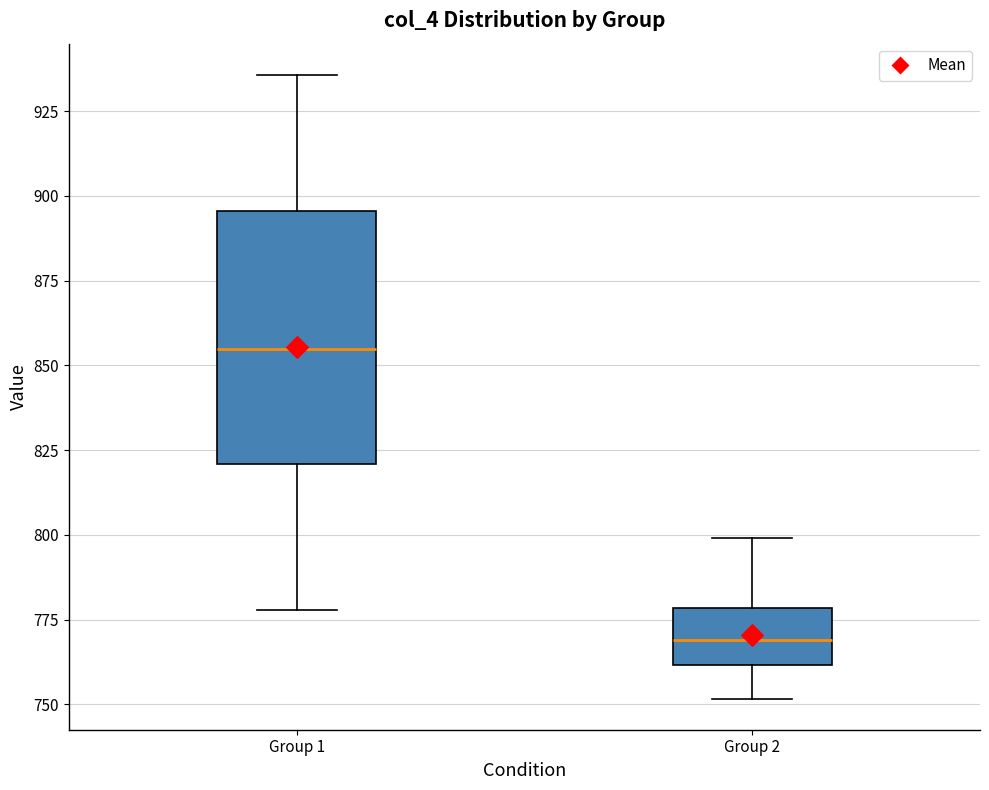

Reading left to right, read every box against the y-axis: the position of its median line, the range the box covers, and the ends of its whiskers. The values are not printed on the chart, so give them approximately, as read against the axis.

Group 1: median 855, box 820 to 895, whiskers 780 to 935
Group 2: median 770, box 760 to 780, whiskers 750 to 800